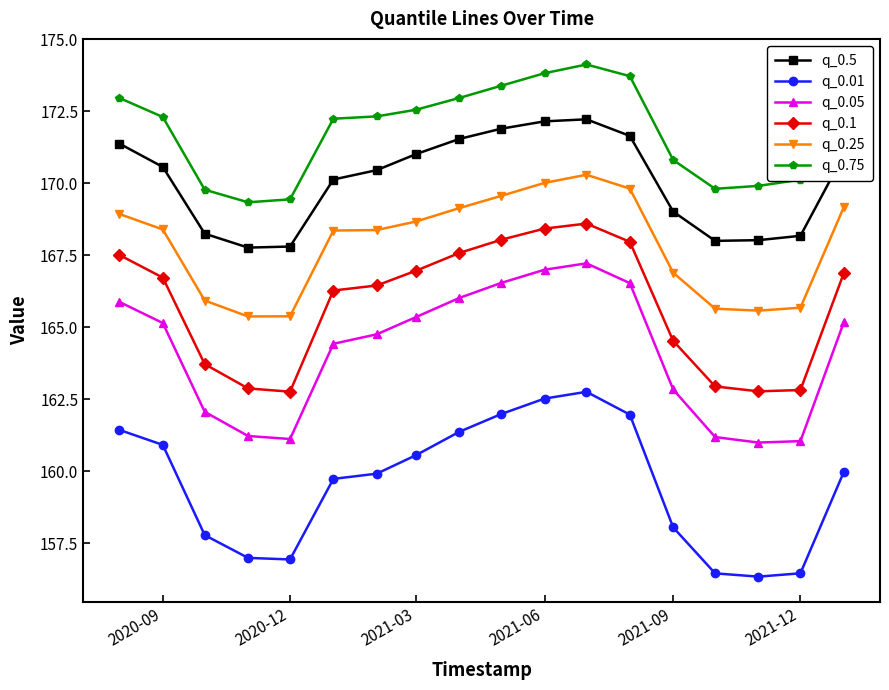

What is the maximum value shown in the chart?

174.1